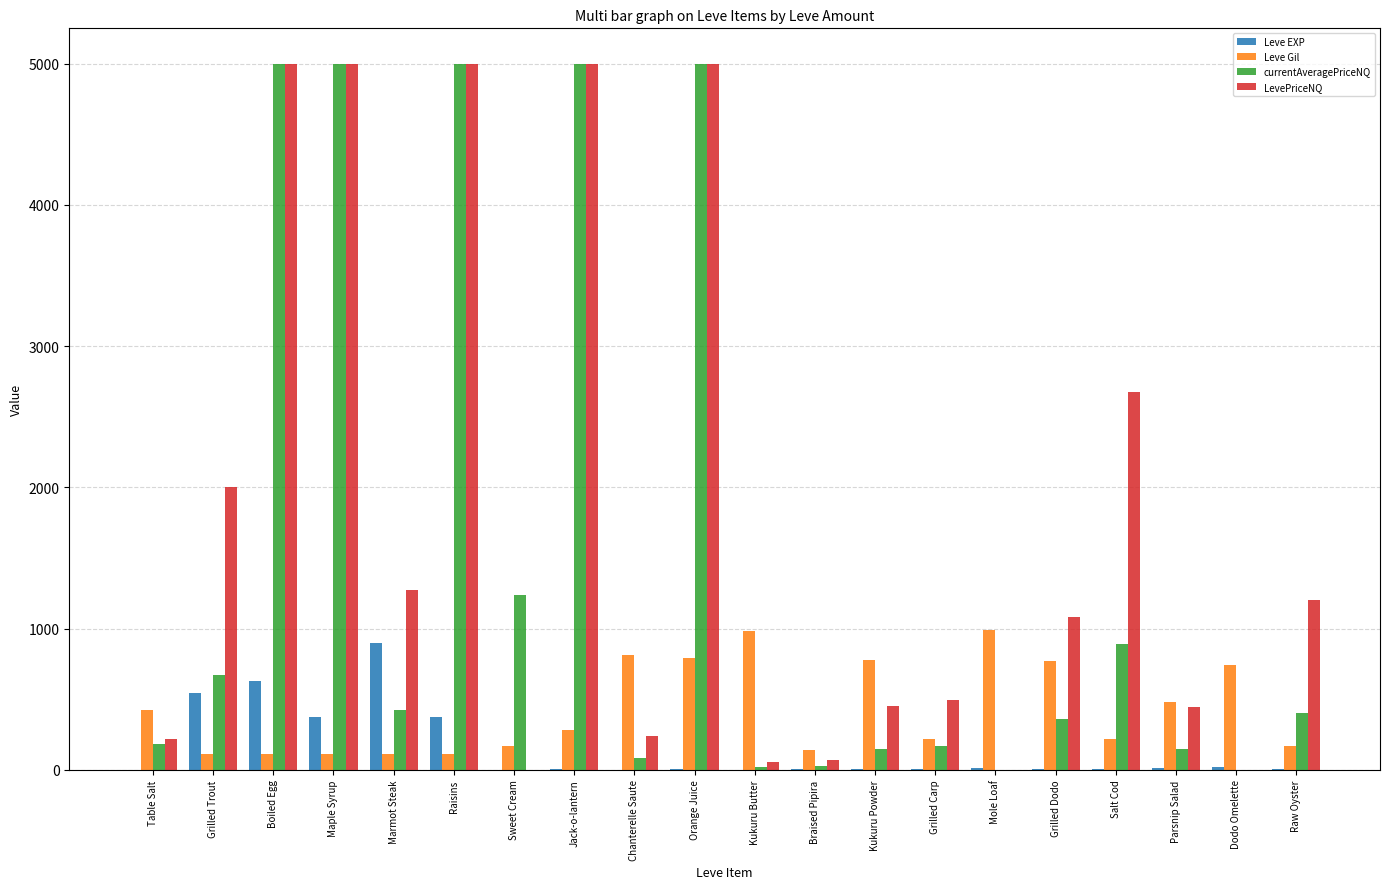

Which series has the largest total across all categories?

LevePriceNQ